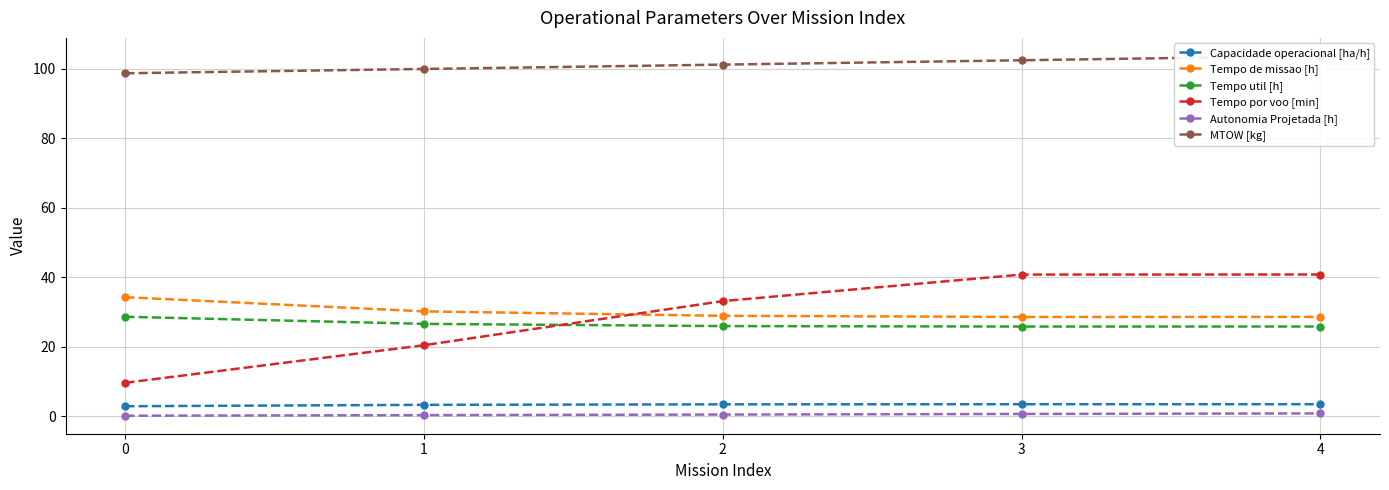

True or false: Tempo por voo [min] and Tempo de missao [h] intersect in this chart.

True